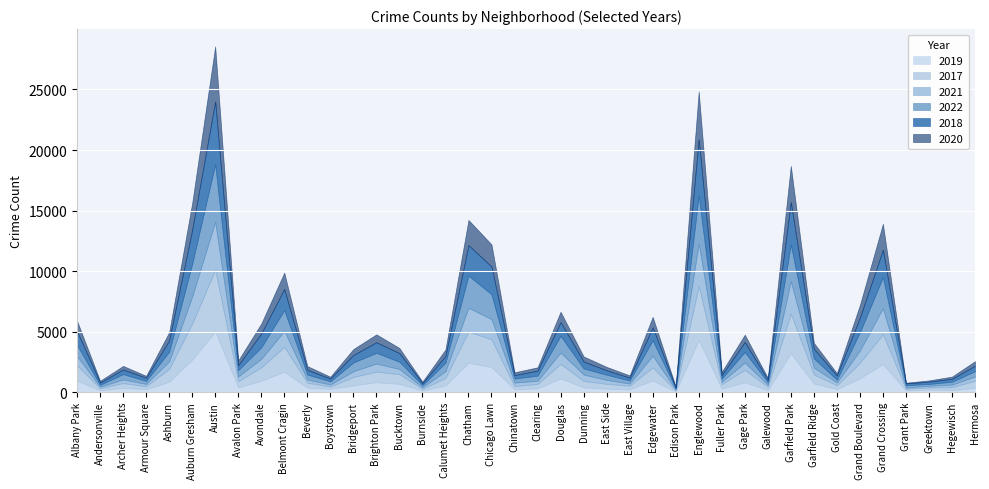

Rank the series by their maximum value, from highest to lowest.

2018, 2017, 2019, 2022, 2020, 2021